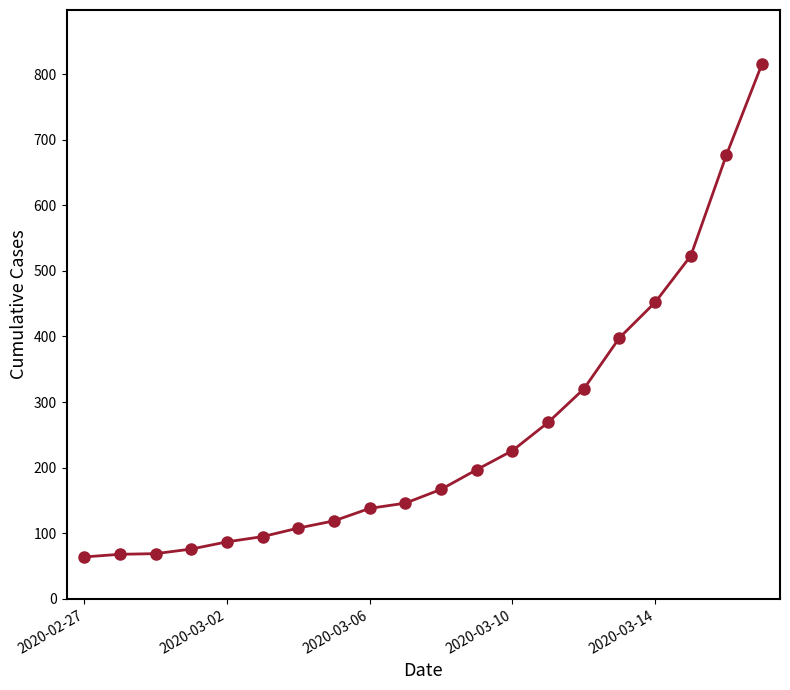

What is the value of the 14th point from the left?

269